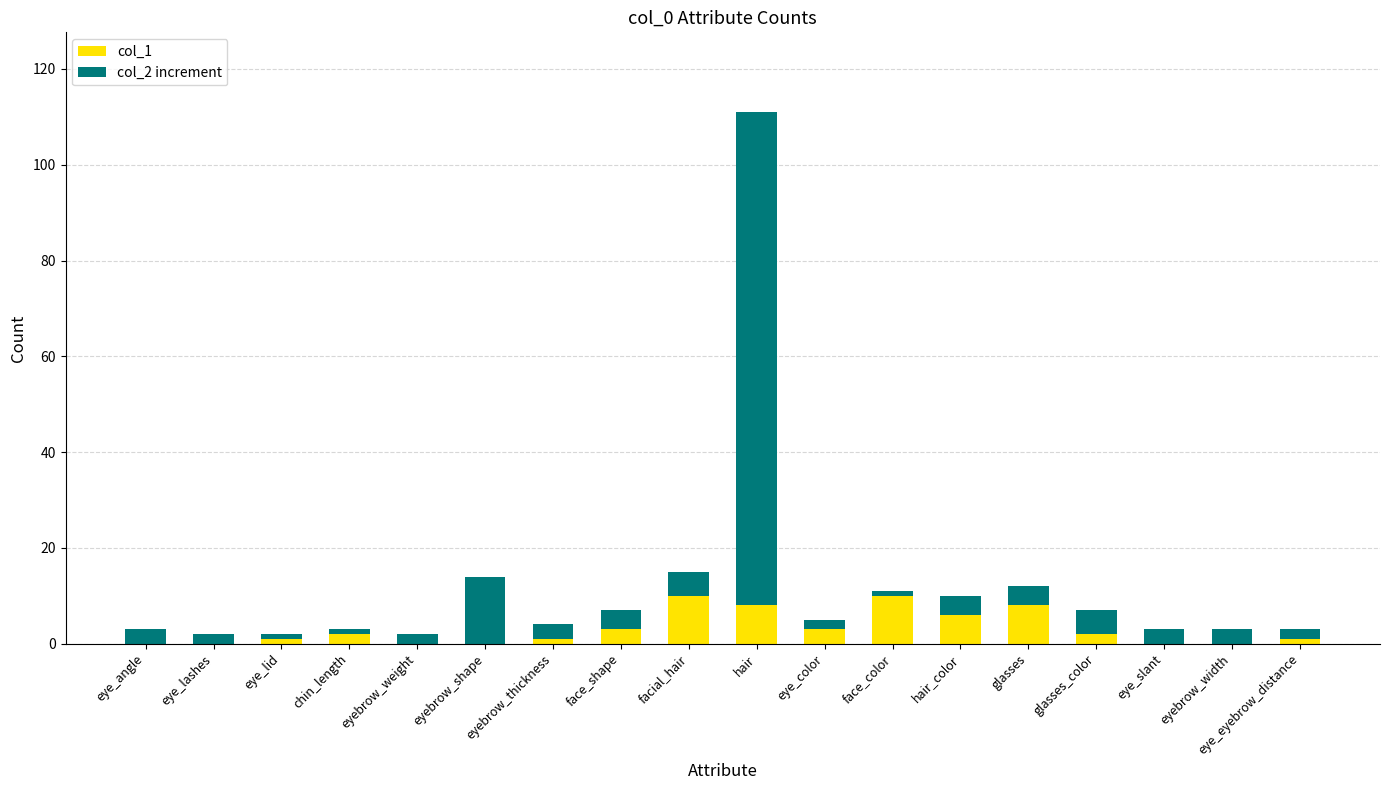

True or false: col_1 has a value of 8 at hair.

True